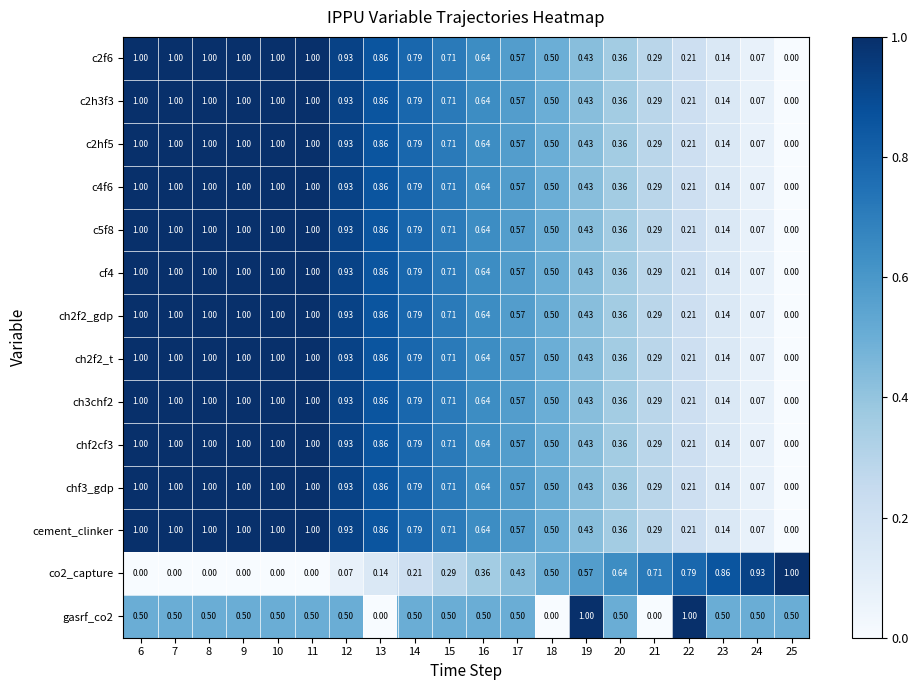

Is the value of c5f8 at 20 greater than the value of chf2cf3 at 19?

No